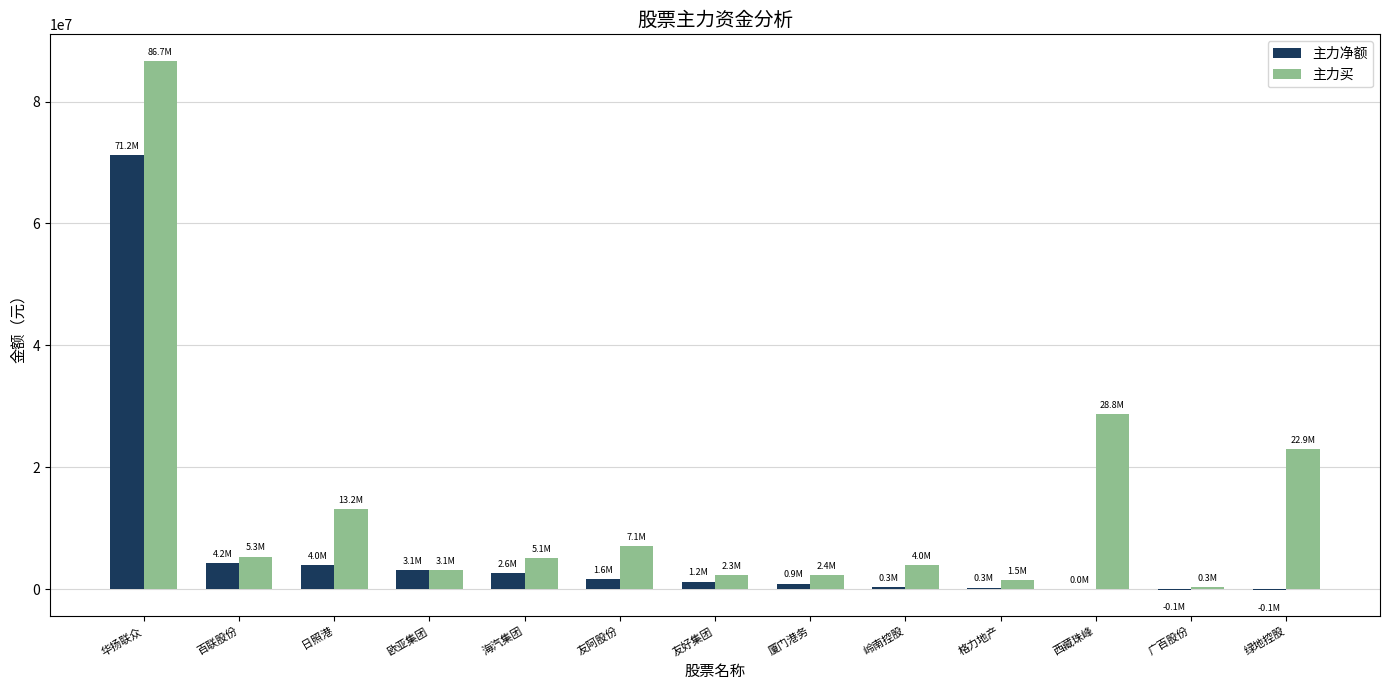

The 主力净额 series shows 3989163 at 日照港. True or false?

True